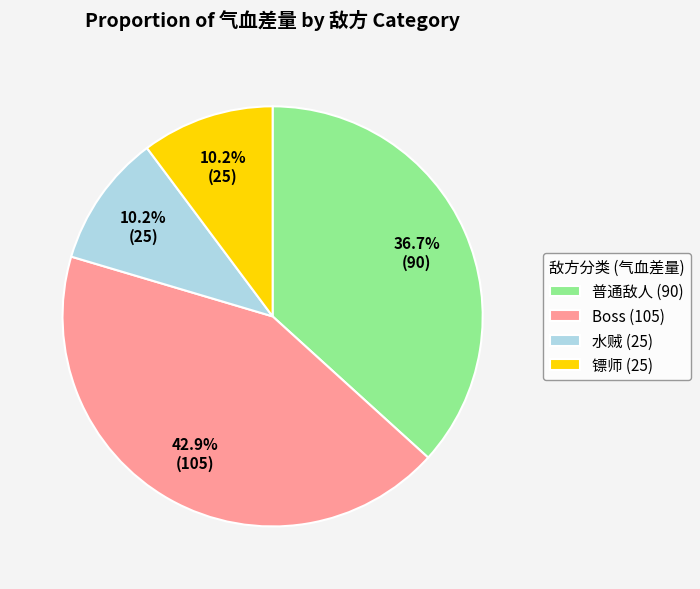

Does any single category account for the majority?

No